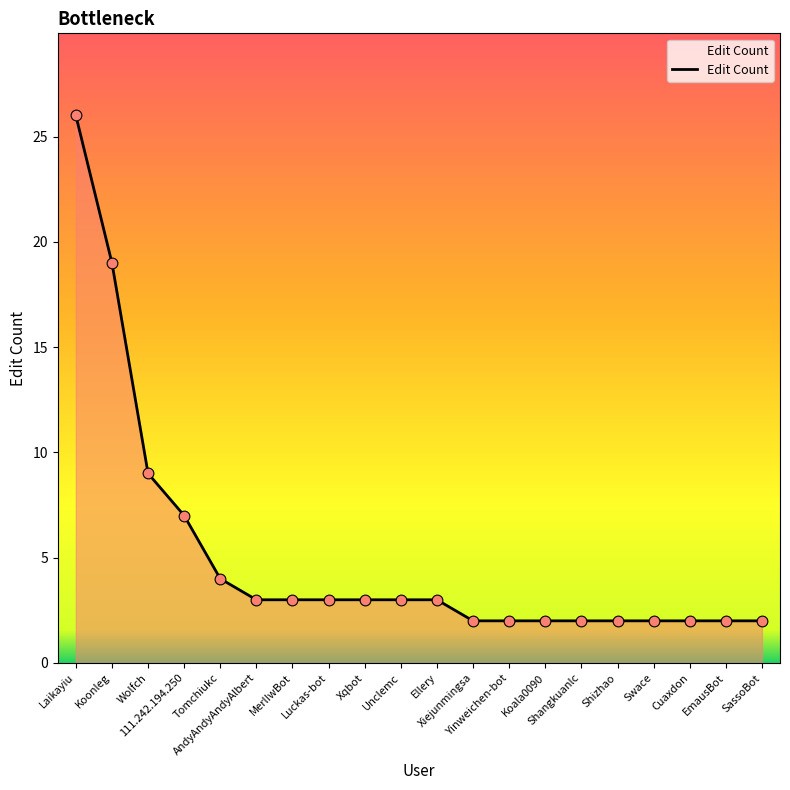

What is the change in value from Ellery to Yinweichen-bot?

-1